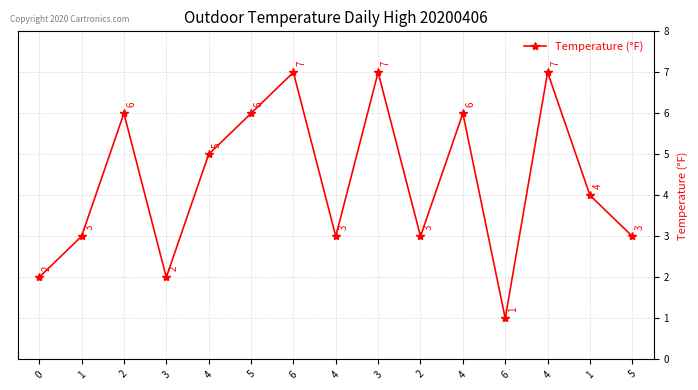

What is the change in value from 2 to 4?

+1